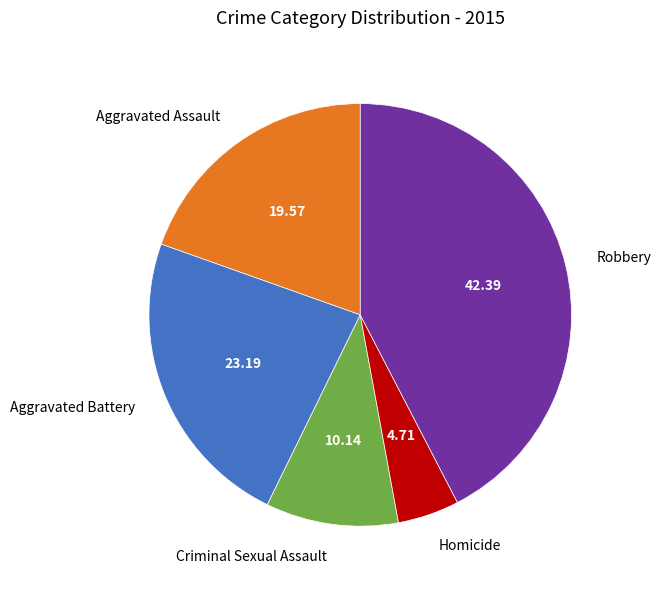

What is the largest slice in the pie chart?

Robbery